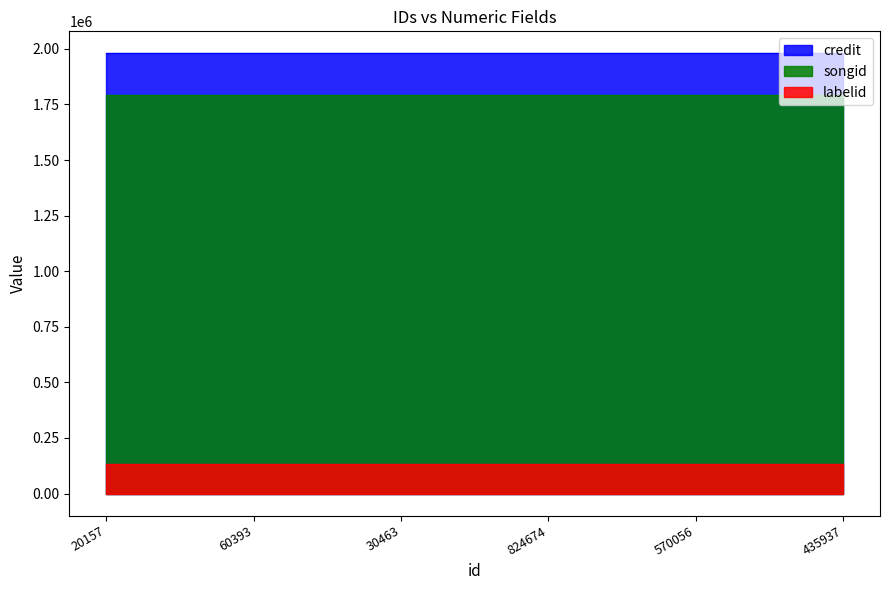

What is the value of the songid point at the 1st from the left?

1790360